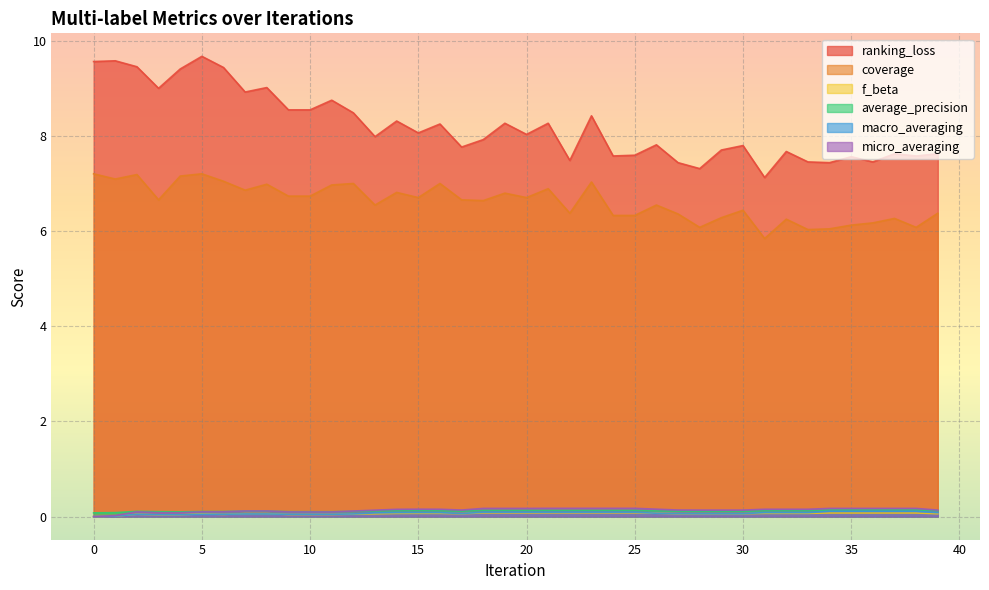

What is the average value of the coverage series?

6.6